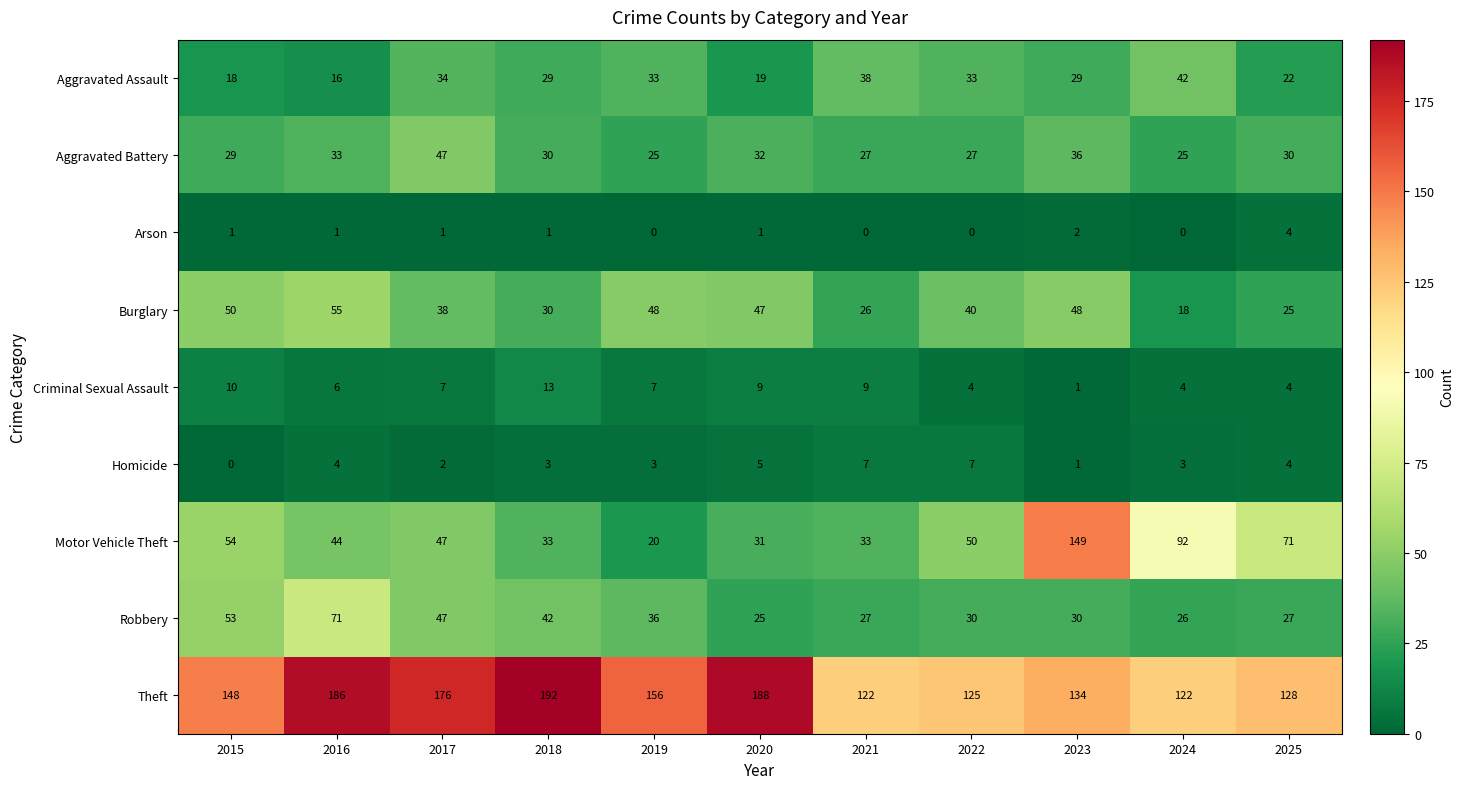

Where does the Aggravated Assault series first go above 29?

2017